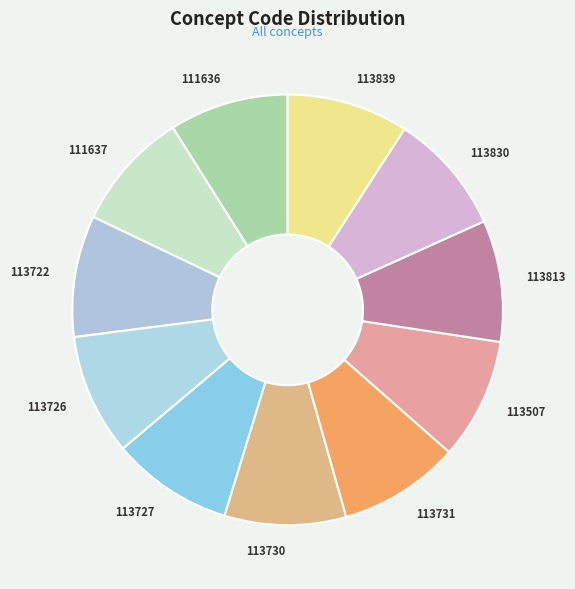

Is it true that 113507 is 9% of the pie?

True